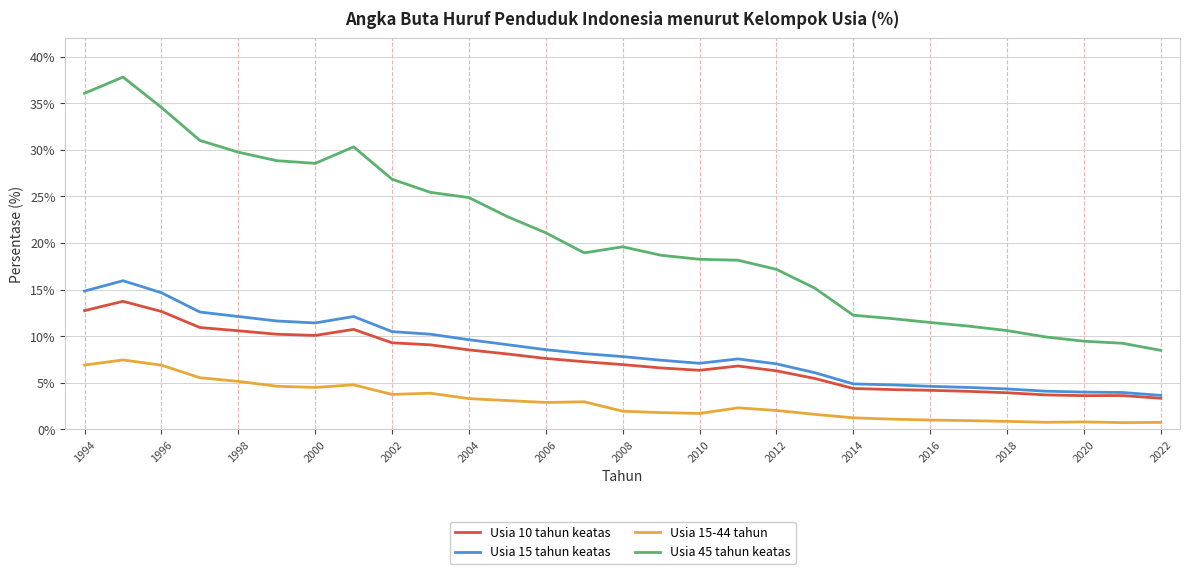

True or false: Usia 45 tahun keatas has more than 1 interior local peaks.

True